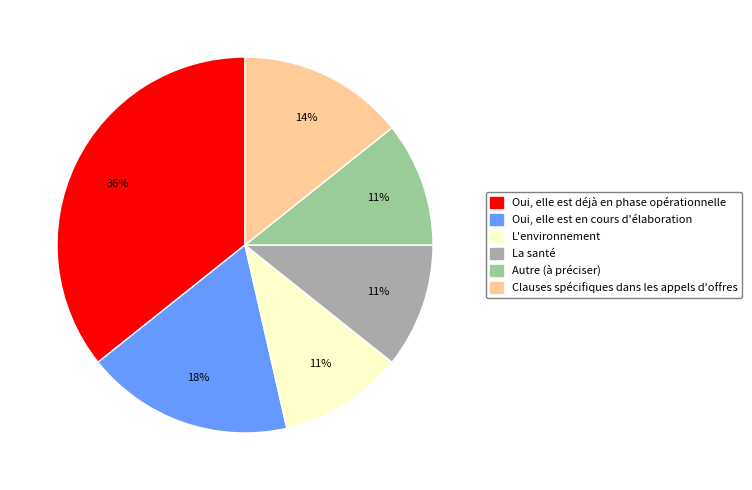

Which category has the biggest portion of the pie?

Oui, elle est déjà en phase opérationnelle